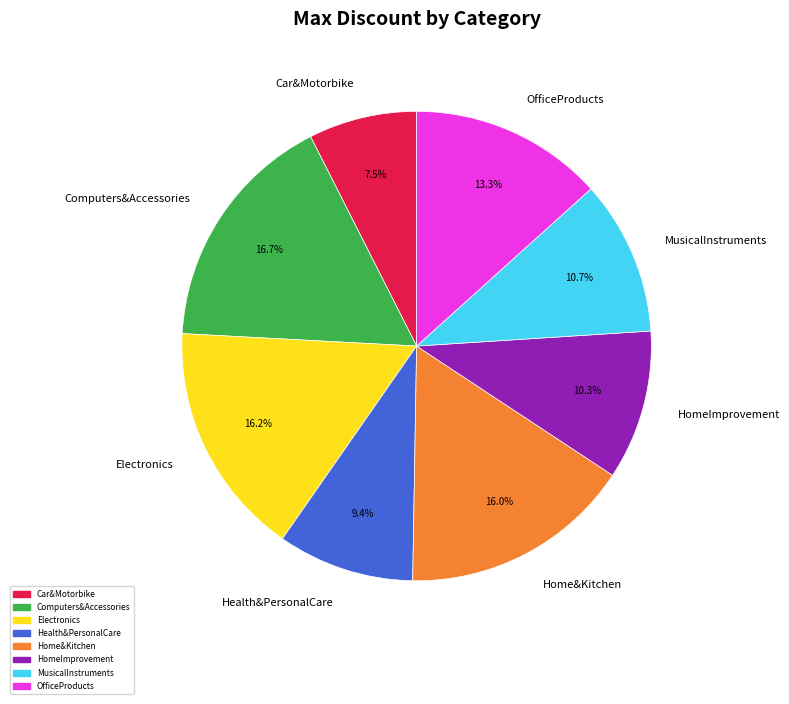

To the nearest percent, what portion does Home&Kitchen represent?

16%